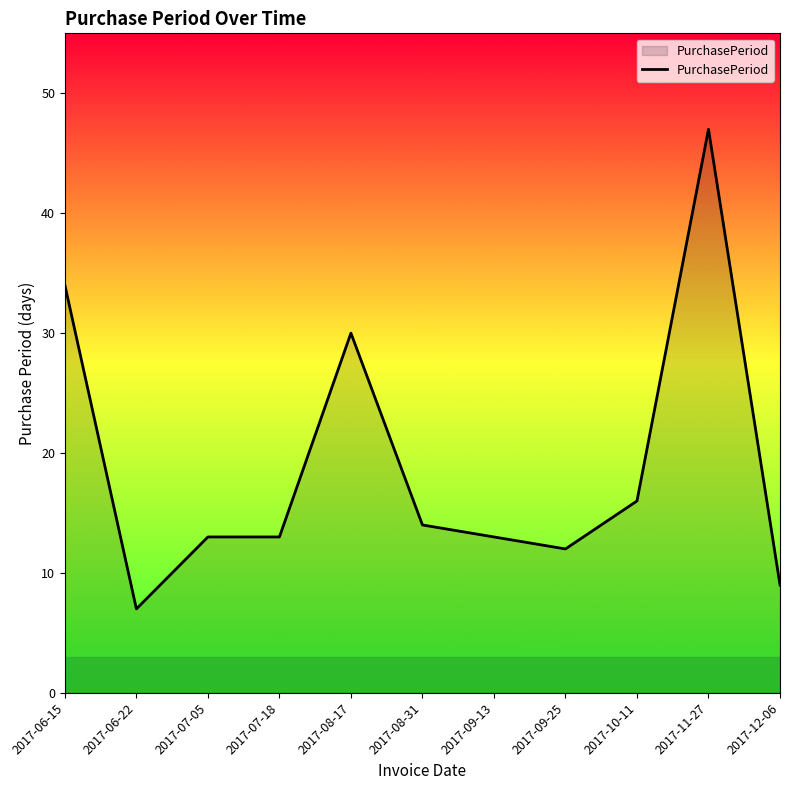

What is the difference between the values at 2017-06-22 and 2017-06-15?

27